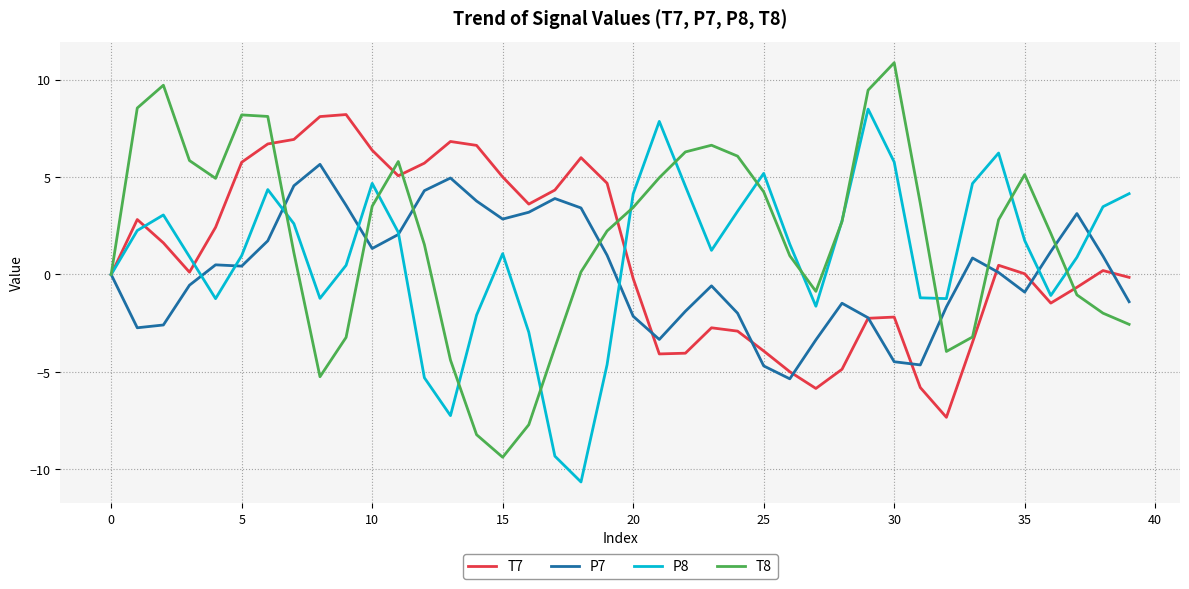

What is the highest value of the P7 series?

5.7